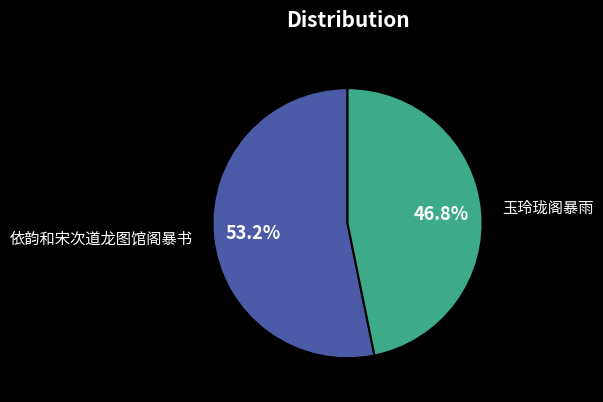

How much of the chart is everything except 玉玲珑阁暴雨?

53.2%